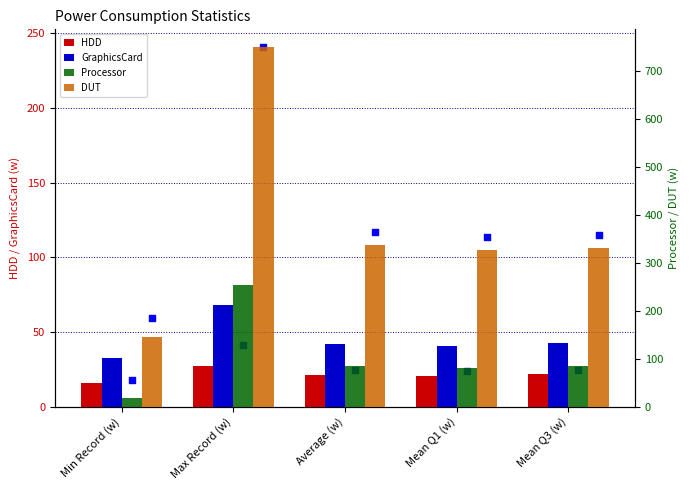

What is the total value across all series at Mean Q1 (w)?

466.9